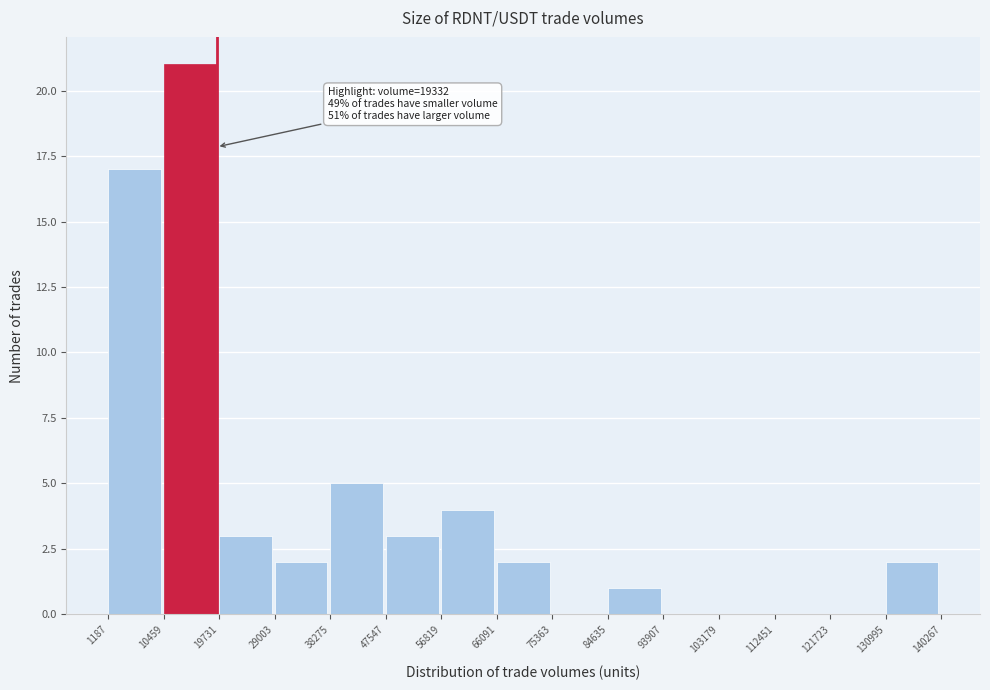

Over which range of the x-axis is the bar tallest?

10459 to 19731